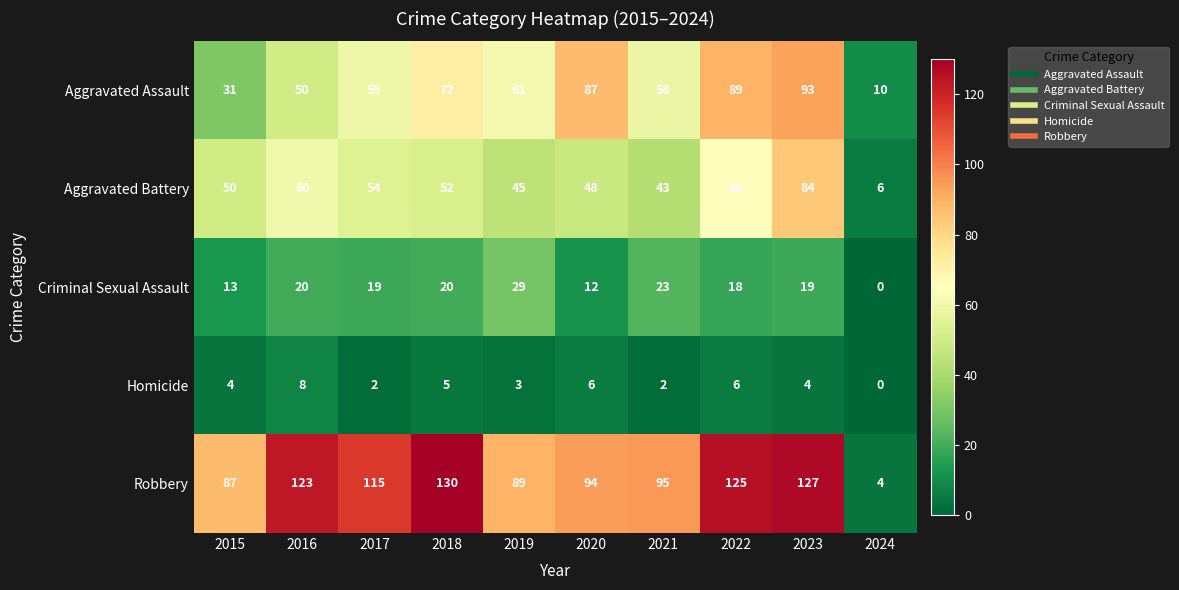

What is the difference between the highest and lowest values at 2019?

86